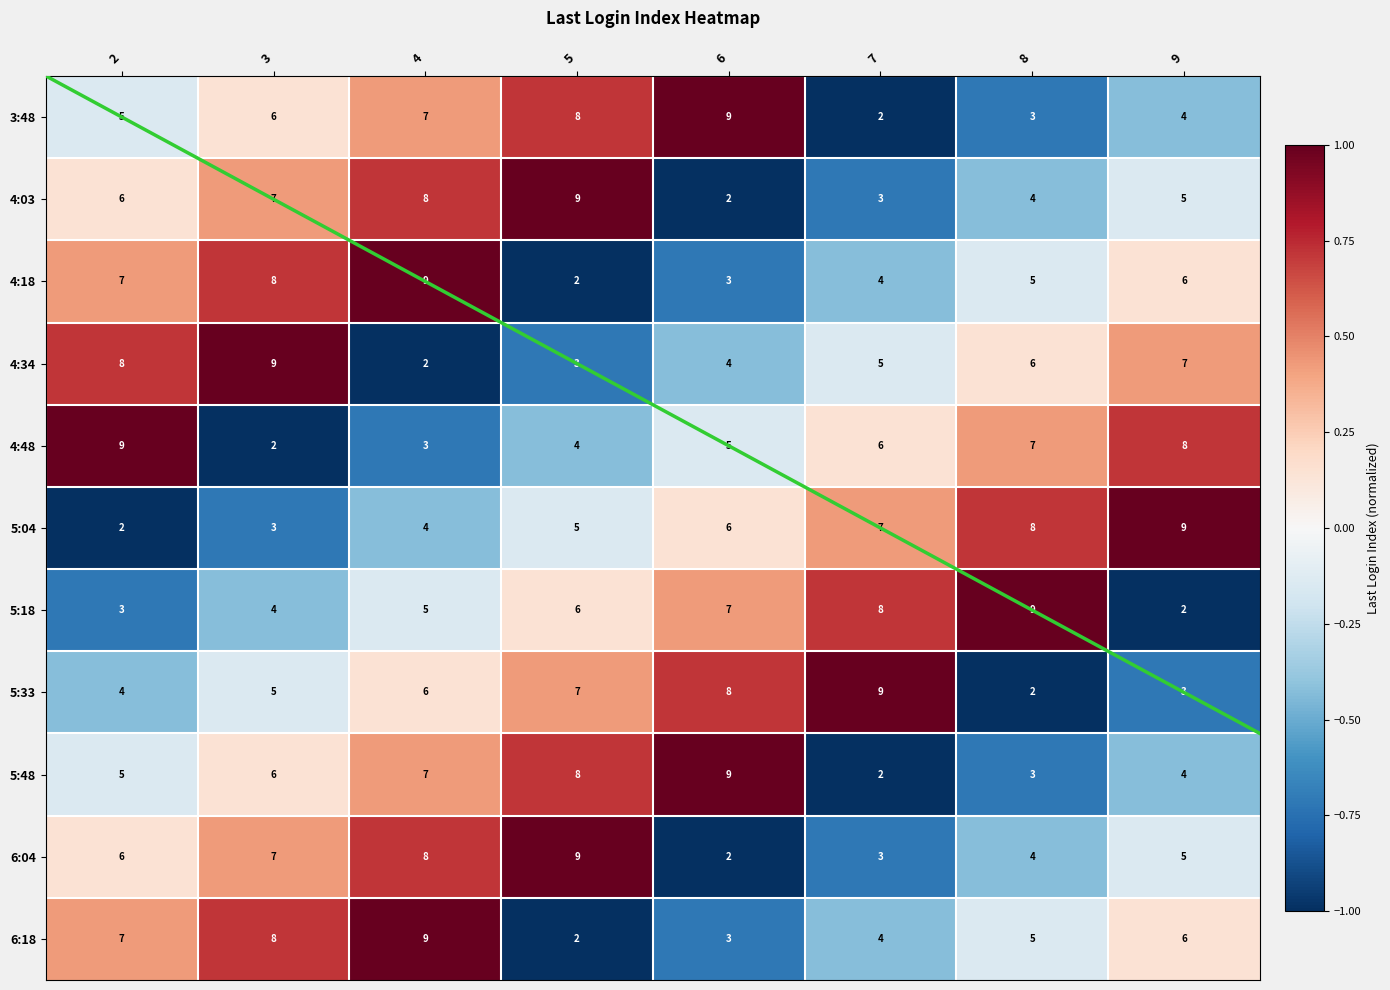

The 5:48 series shows -0.1 at 2. True or false?

False